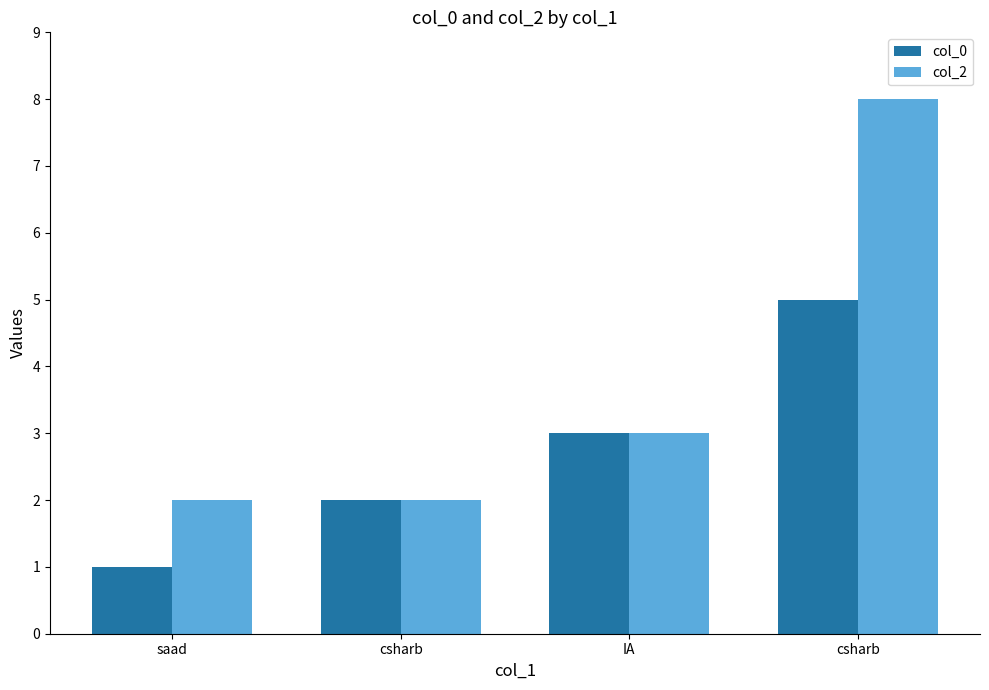

What is the maximum value for col_0?

5